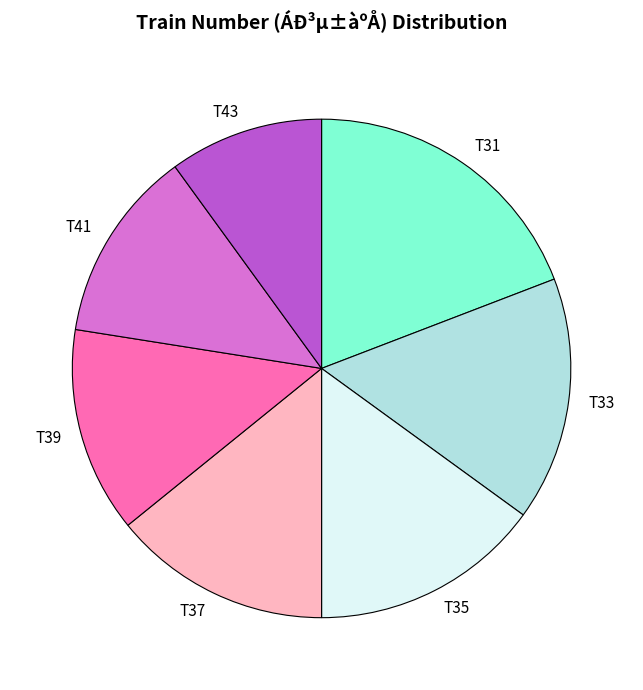

Rank the categories by value from lowest to highest.

T43, T41, T39, T37, T35, T33, T31